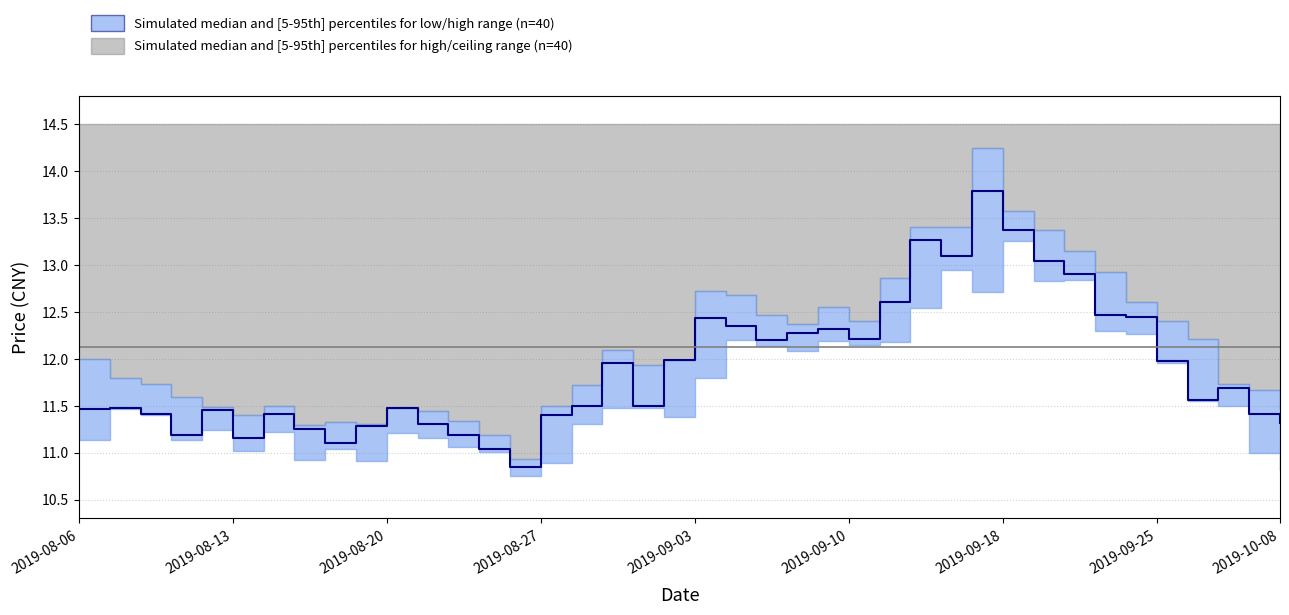

What is the sum of the low values at 2019-09-05 and 2019-08-07?

23.6